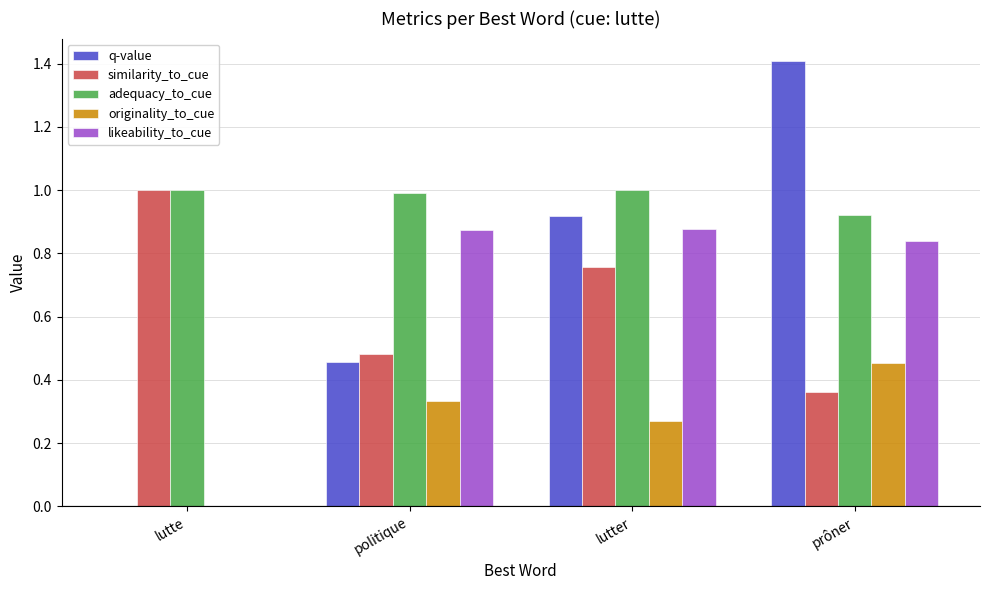

What is the total value across all series at prôner?

4.0